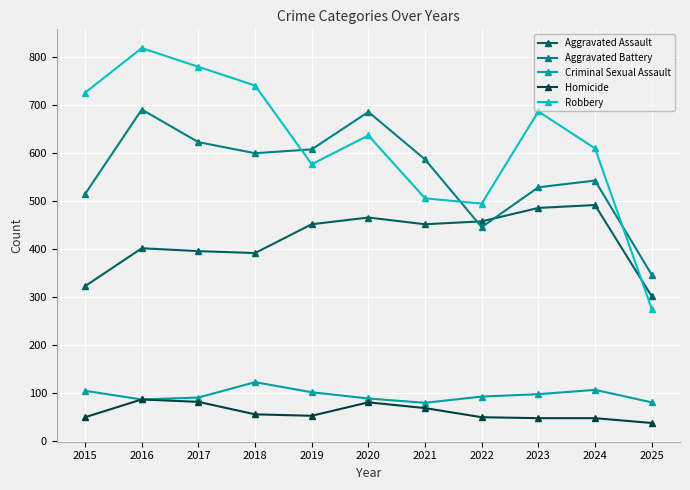

True or false: Aggravated Assault and Criminal Sexual Assault intersect in this chart.

False